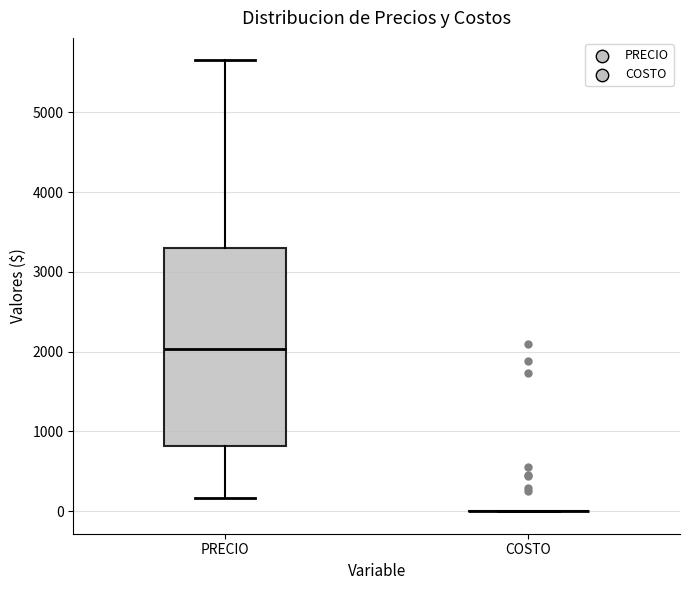

Where does the lower whisker of the box for PRECIO end on the y-axis? The values are not printed on the chart, so give them approximately, as read against the axis.

200